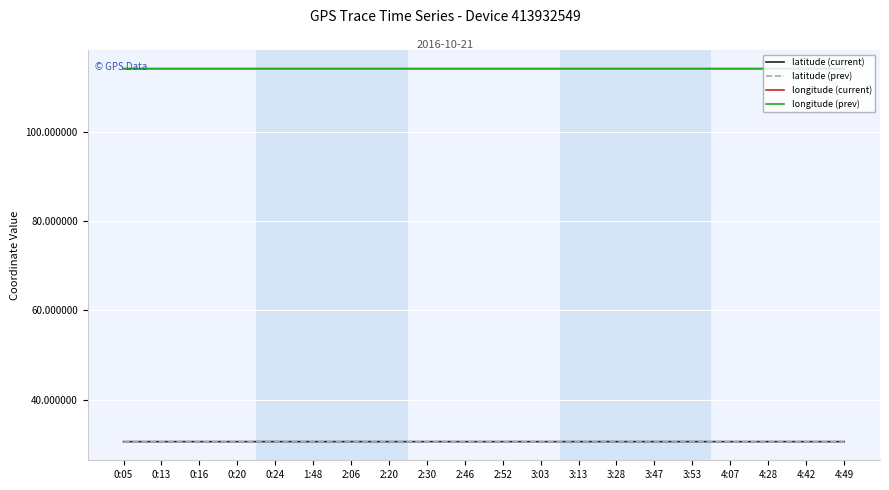

What position from the right is 4:07?

4